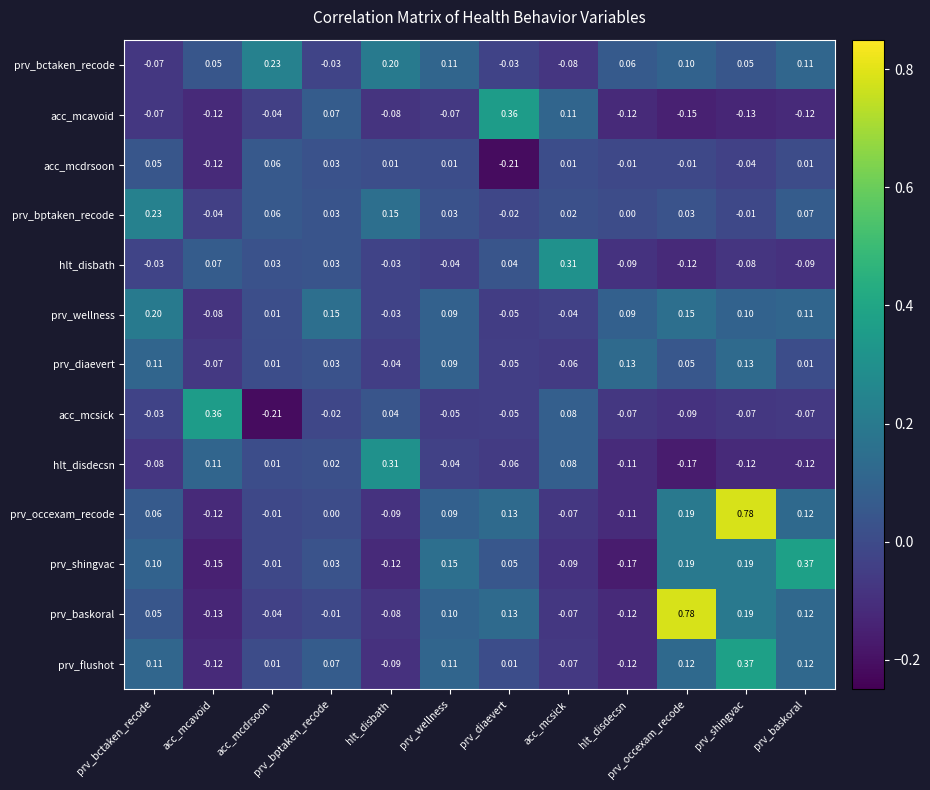

At which label does prv_occexam_recode reach its minimum?

acc_mcavoid